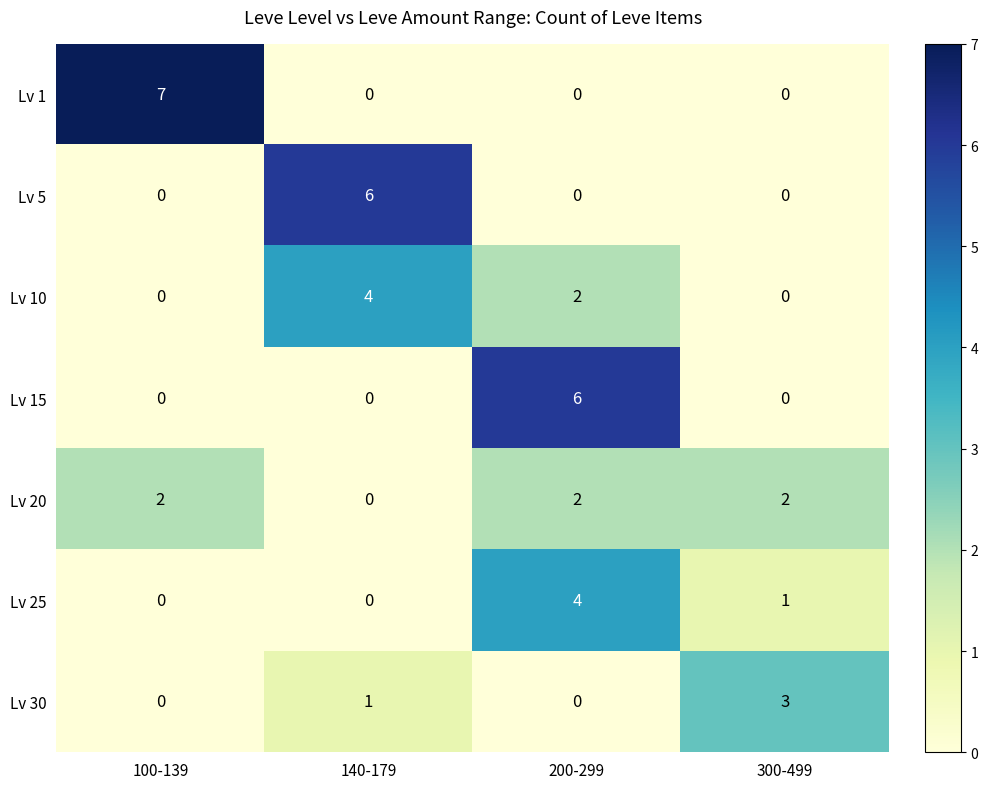

How many Lv 10 values are between 0 and 4?

4